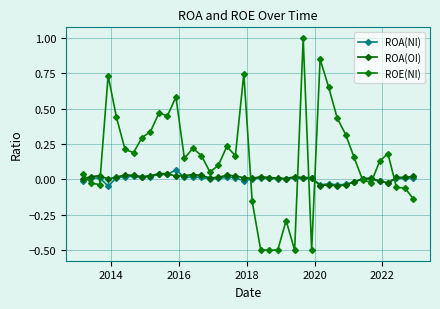

How many lines are shown in the chart?

3